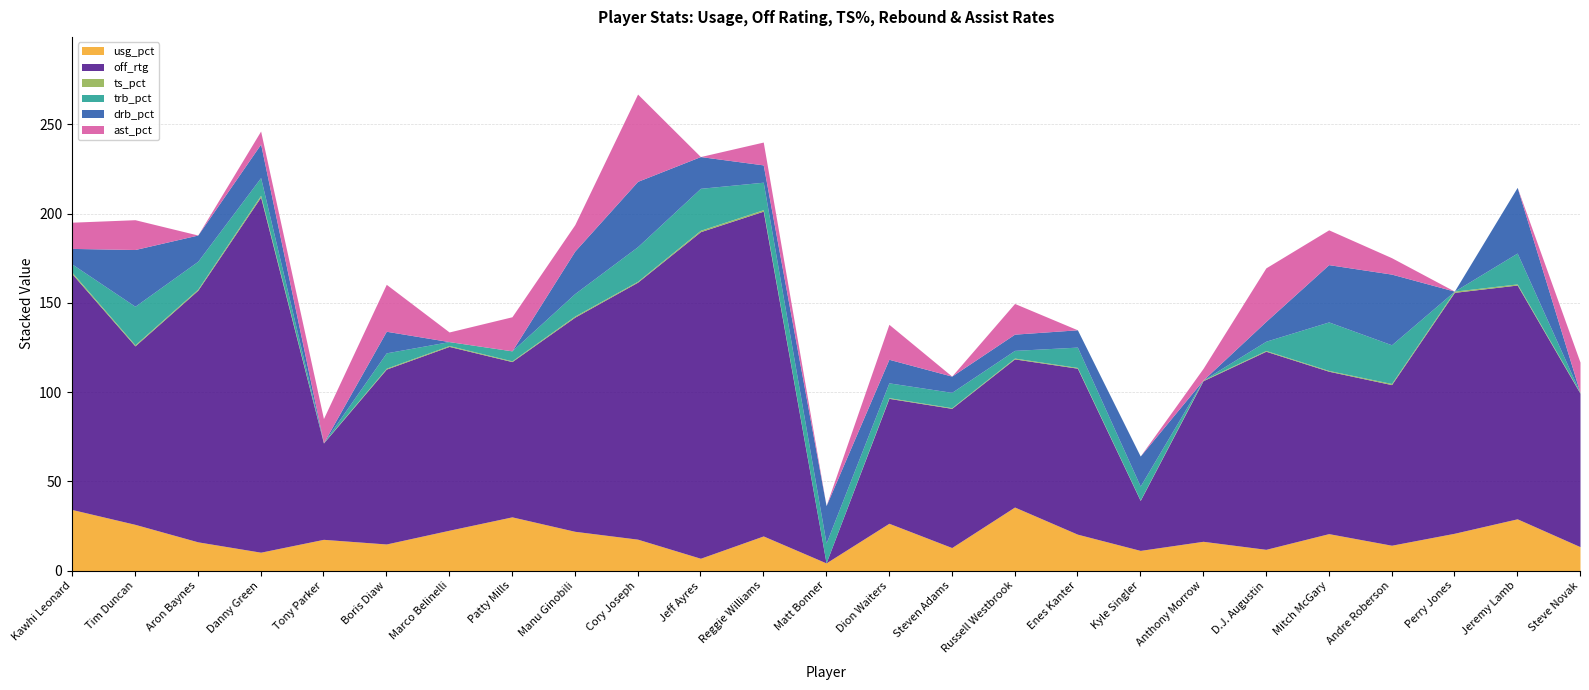

How many interior local peaks does the usg_pct series have?

8